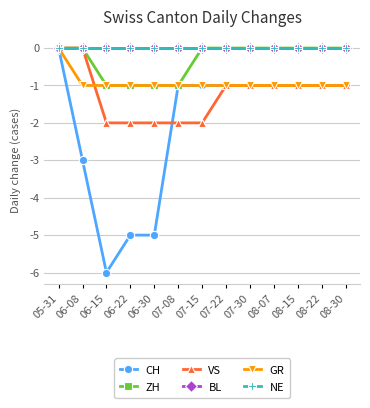

What is the difference between the highest and lowest values at 06-30?

5